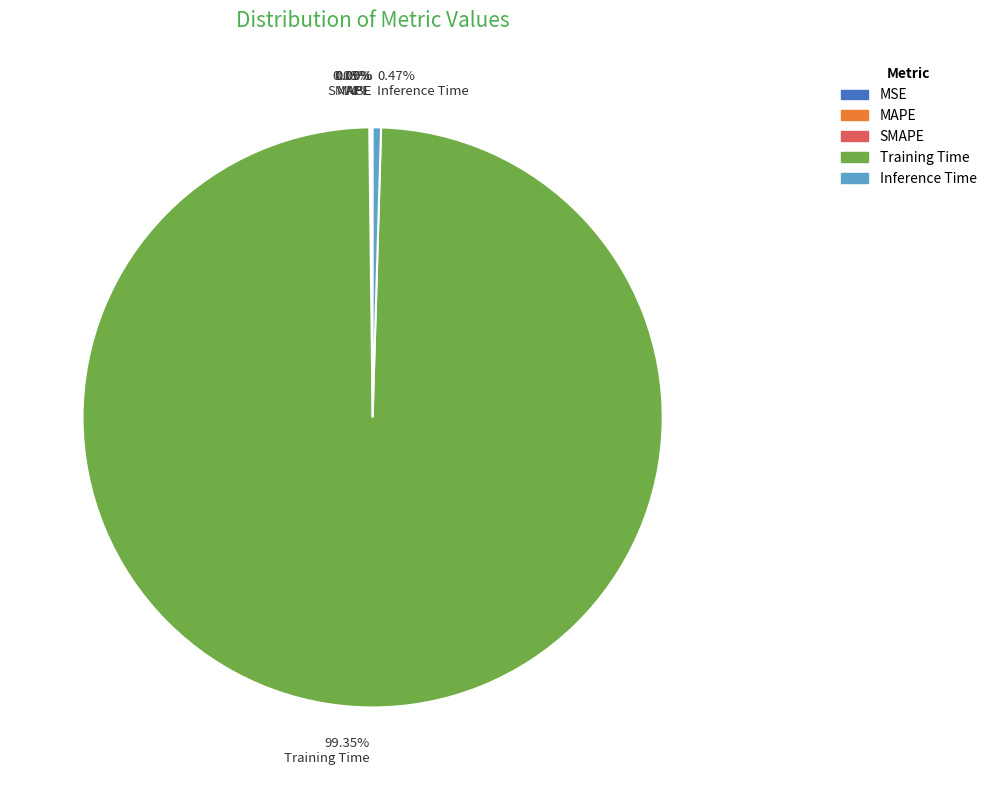

What is the largest slice in the pie chart?

Training Time